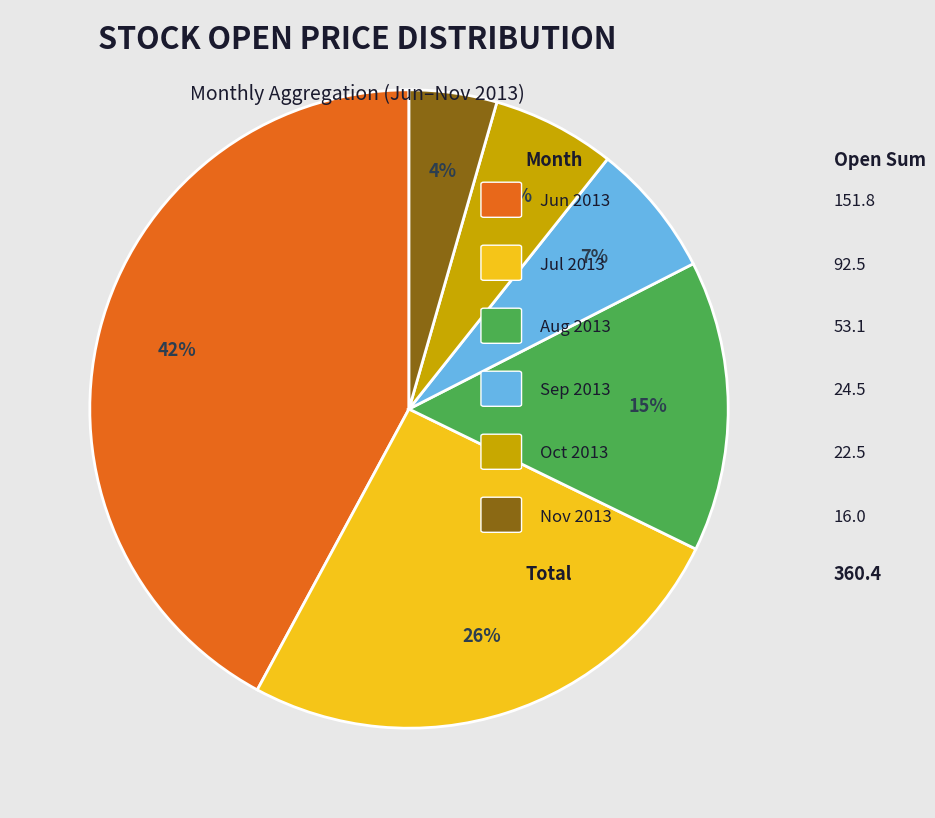

Is there any slice that represents more than half of the pie?

No